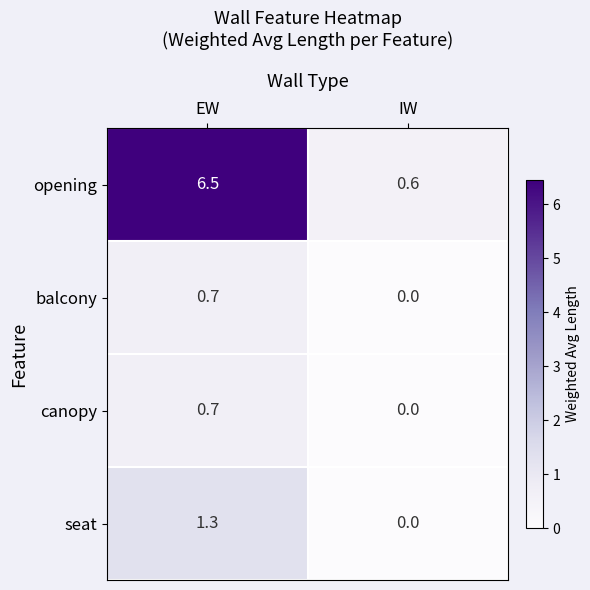

At which label does canopy reach its minimum?

IW